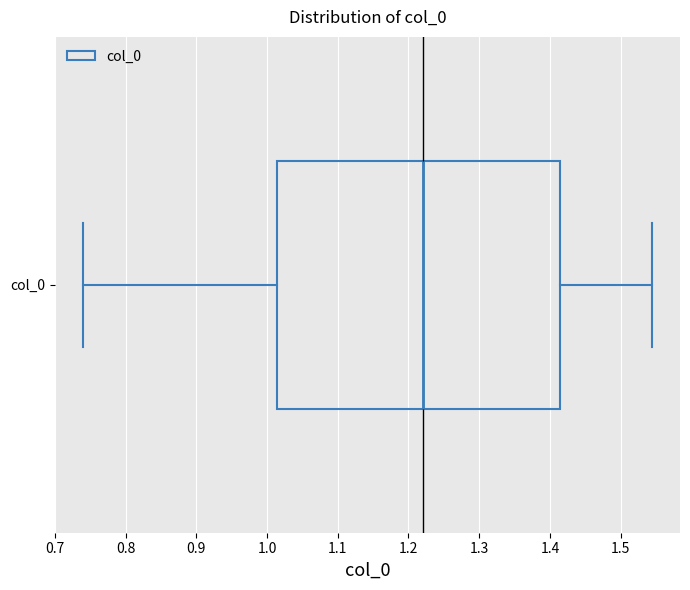

Read this box plot against the x-axis: the position of the median line, the range covered by the box, and the ends of both whiskers. The values are not printed on the chart, so give them approximately, as read against the axis.

median 1.22, box 1.01 to 1.41, whiskers 0.74 to 1.54